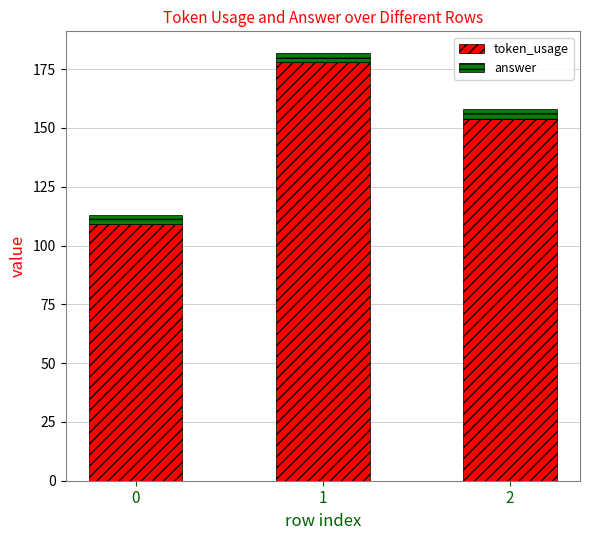

The token_usage series shows 189 at 0. True or false?

False